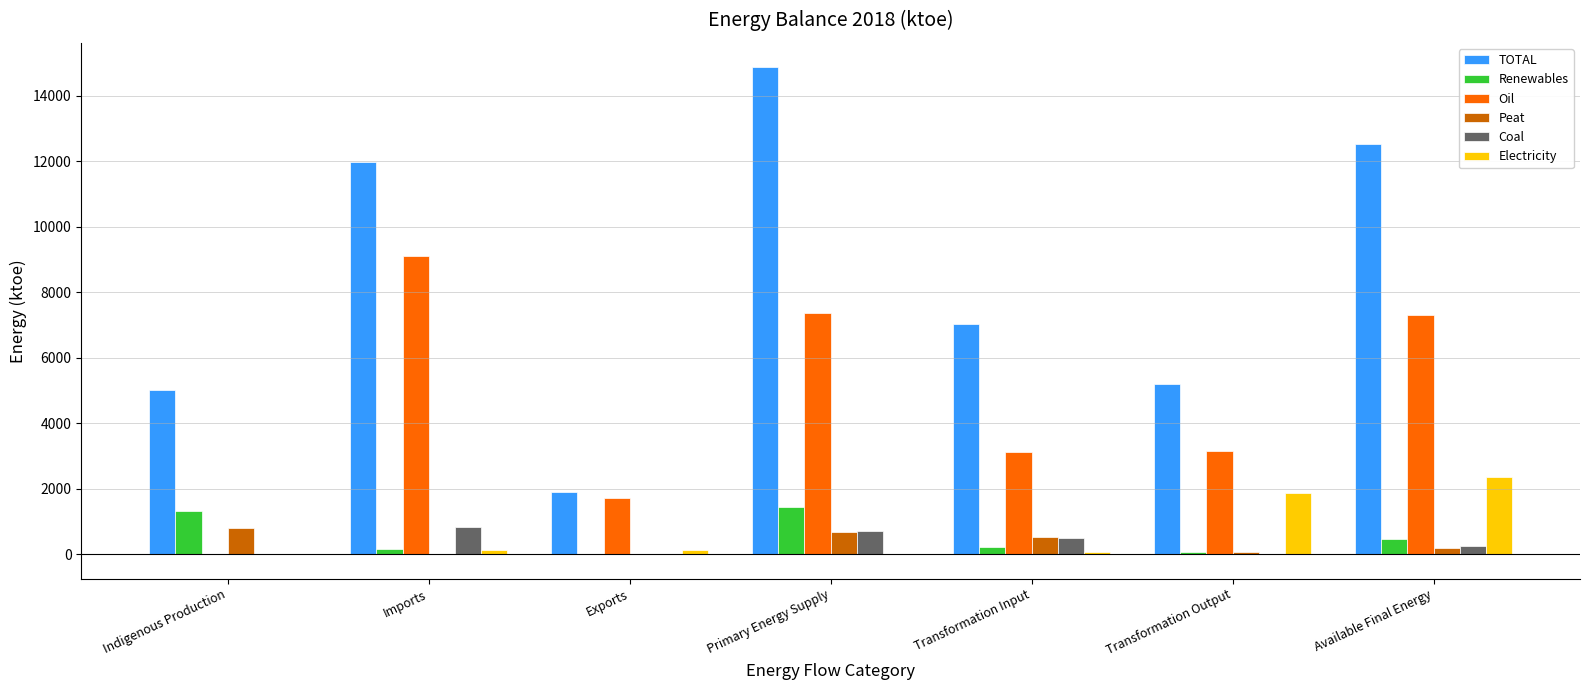

What is the spread (max minus min) of values at Exports?

1891.0